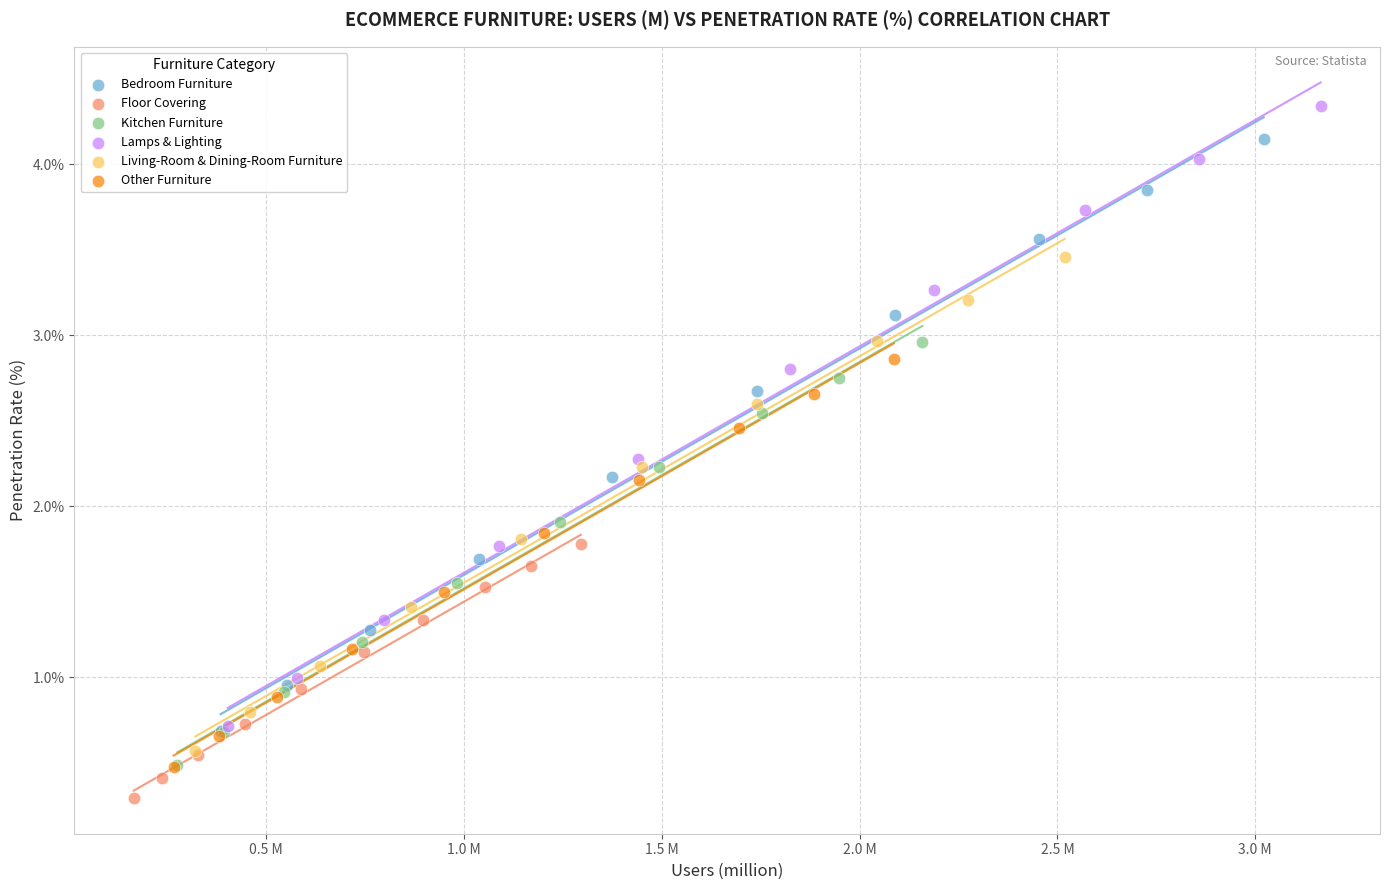

Which series has the largest Y range (max minus min)?

Lamps & Lighting